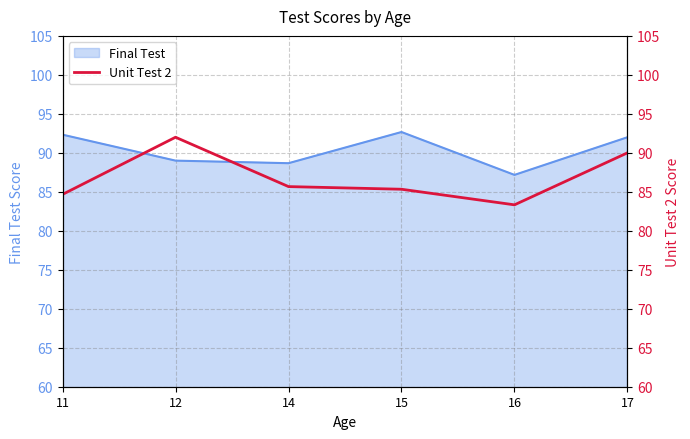

At which label does Final Test reach its minimum?

16